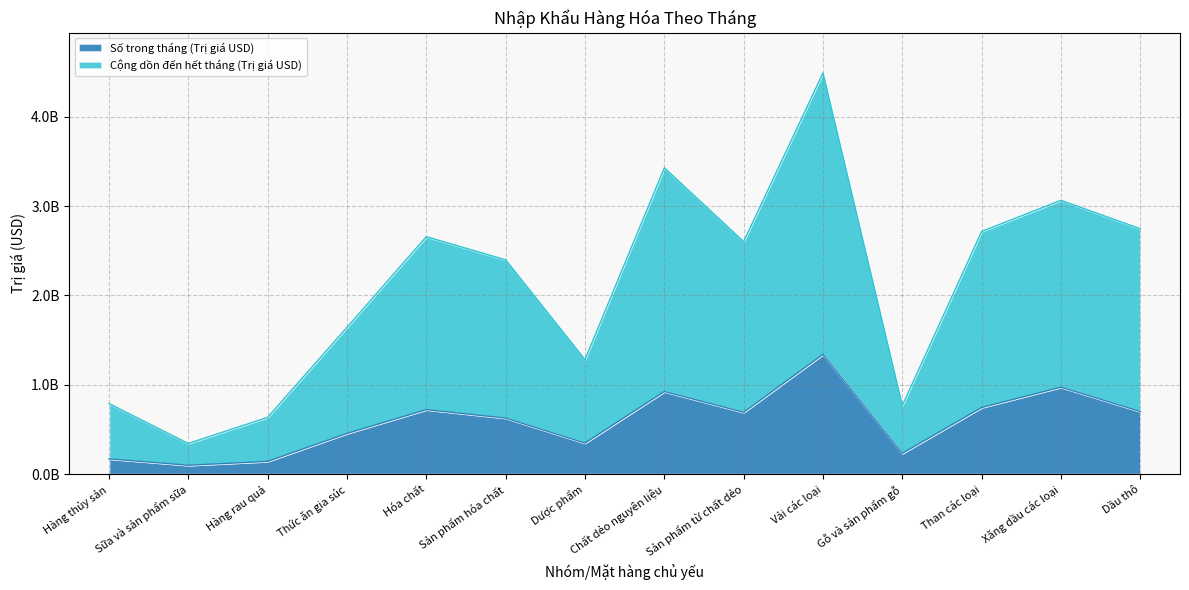

At which label does Cộng dồn đến hết tháng (Trị giá USD) reach its peak?

Vải các loại